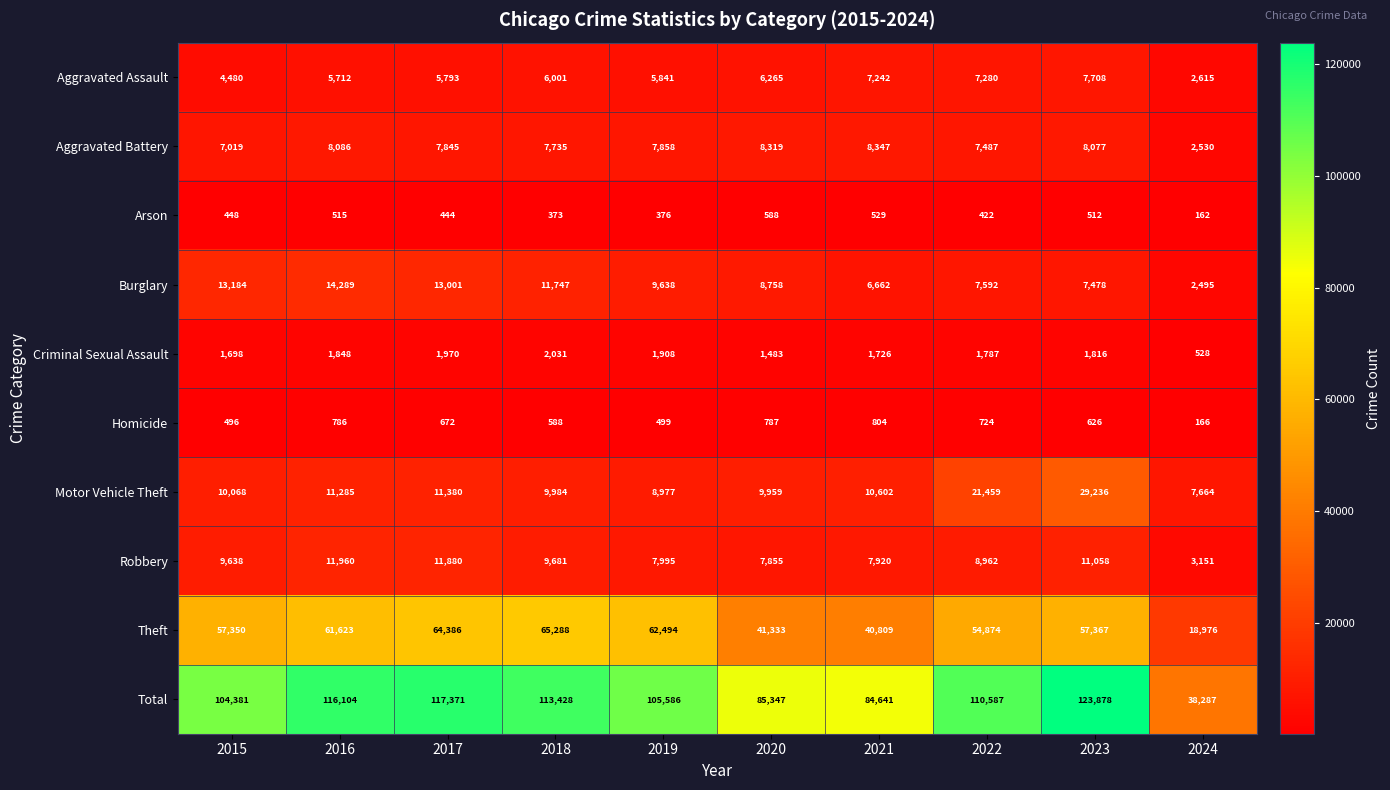

Is it true that Criminal Sexual Assault equals 528 at 2024?

True